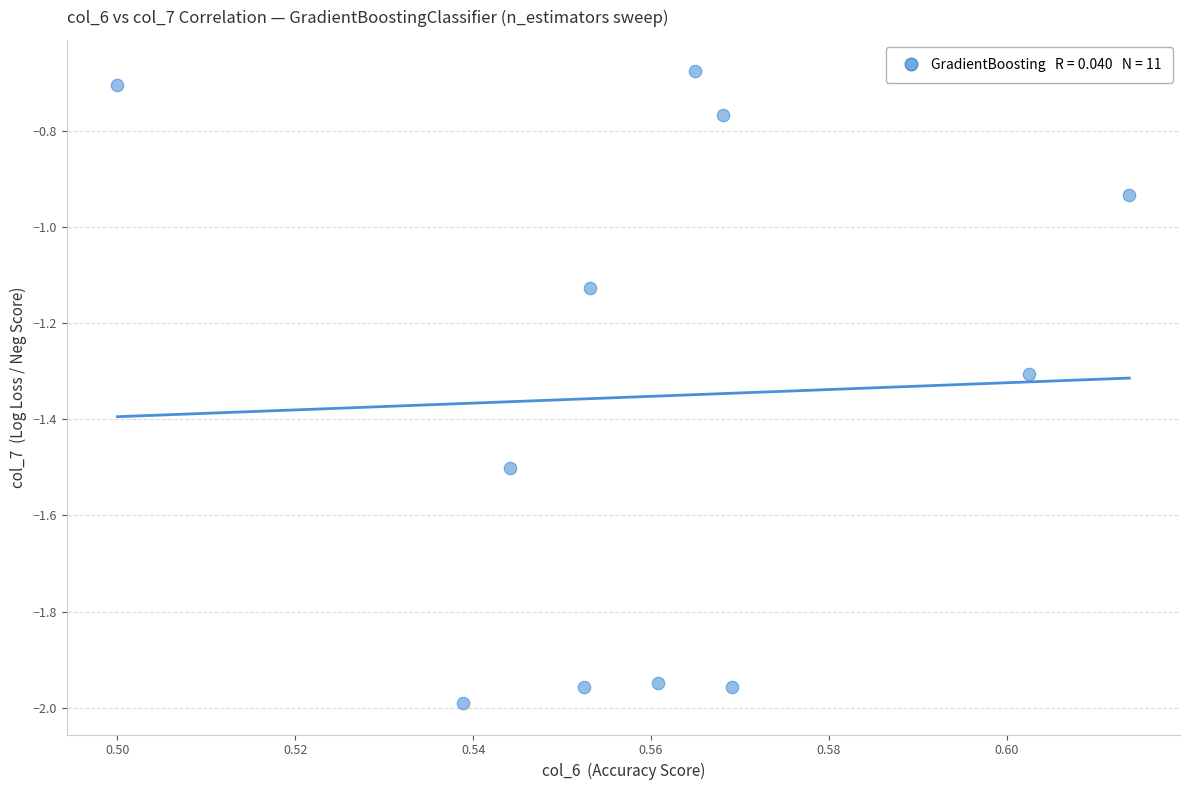

What is the average Y value?

-1.4